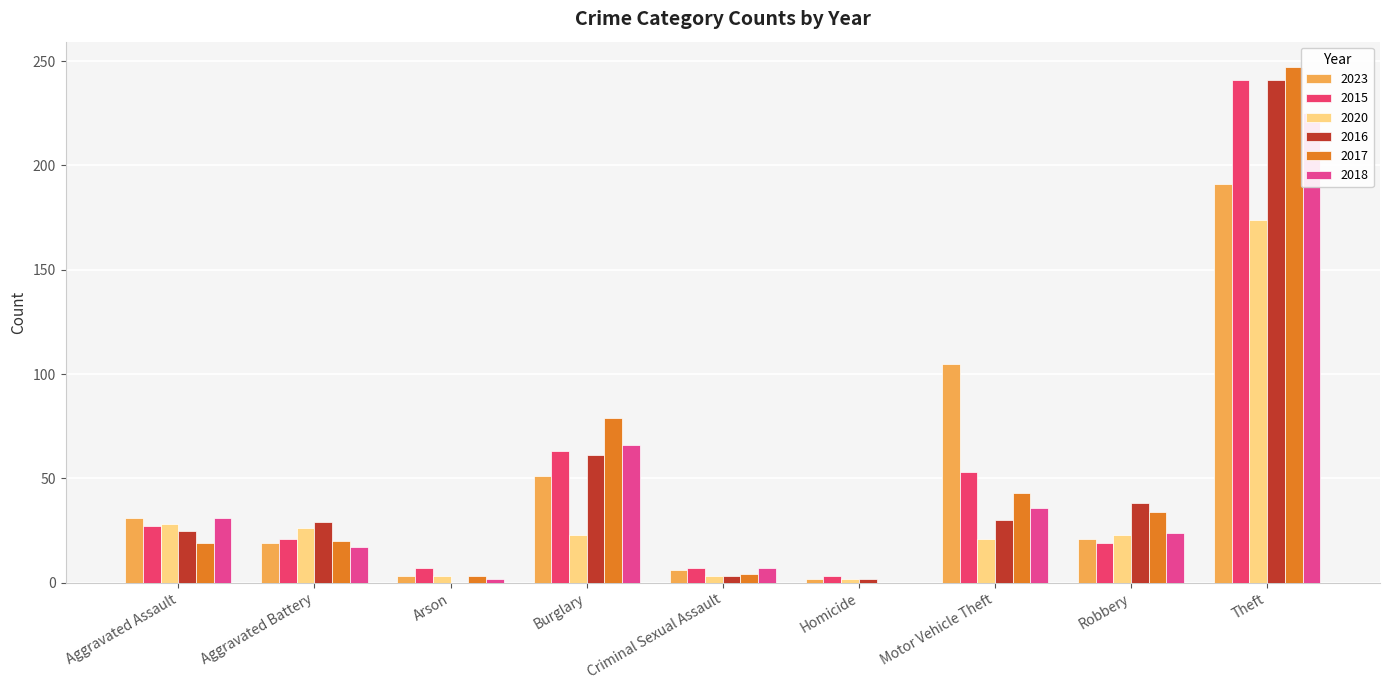

What is the total value across all series at Arson?

18